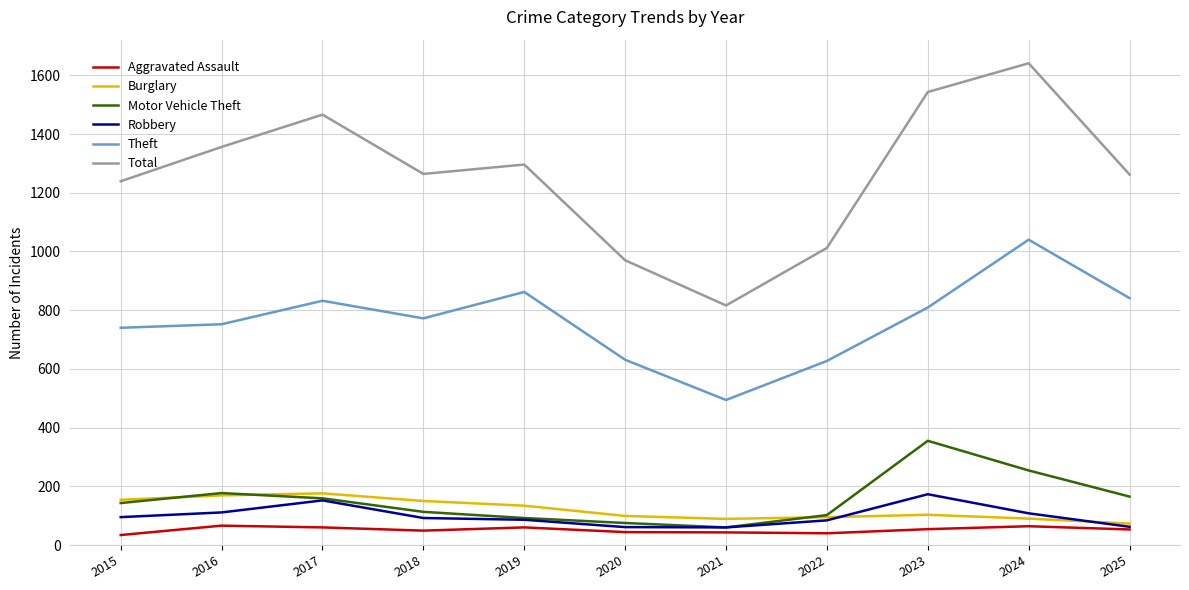

Is this an area chart (filled region under the line)?

No